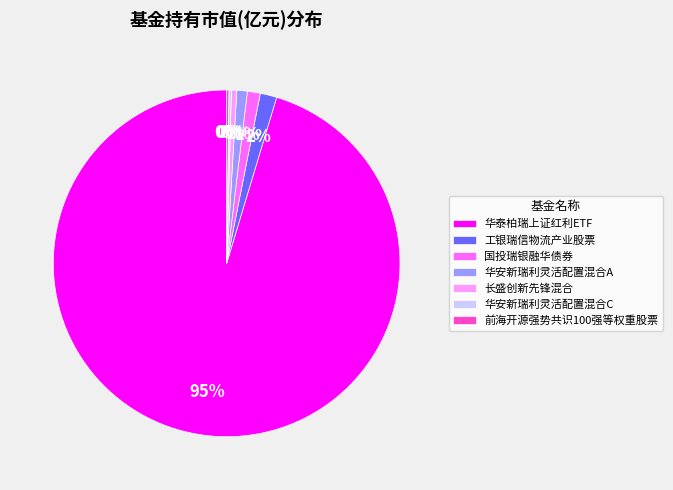

To the nearest percent, what is the average slice percentage?

14%